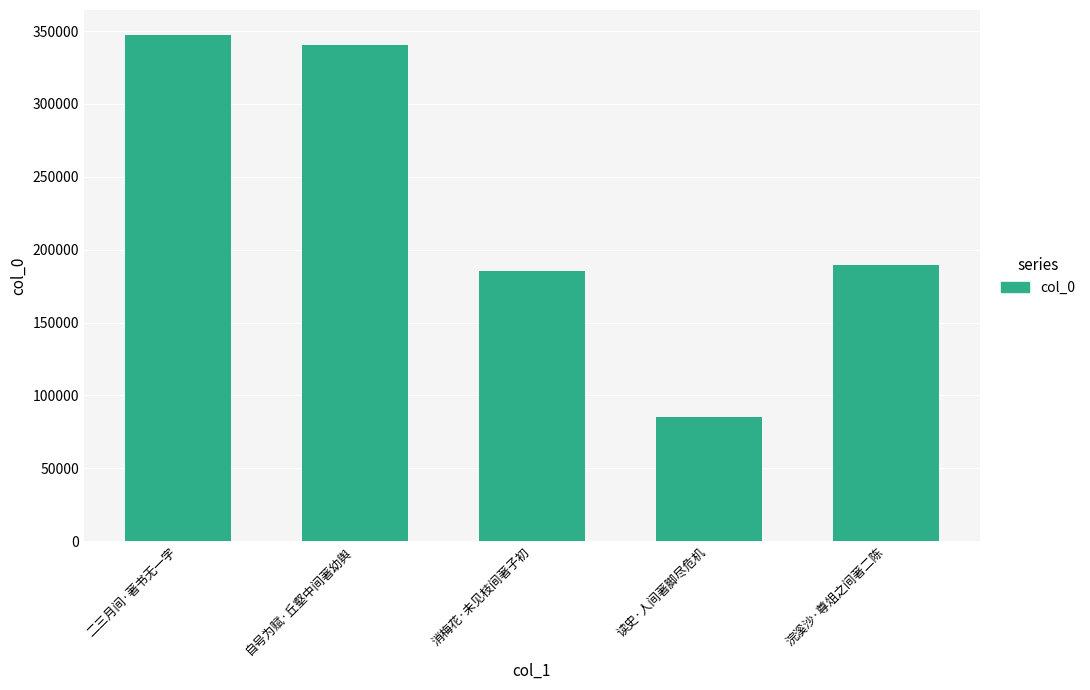

What is the difference between the second highest and minimum values?

255381